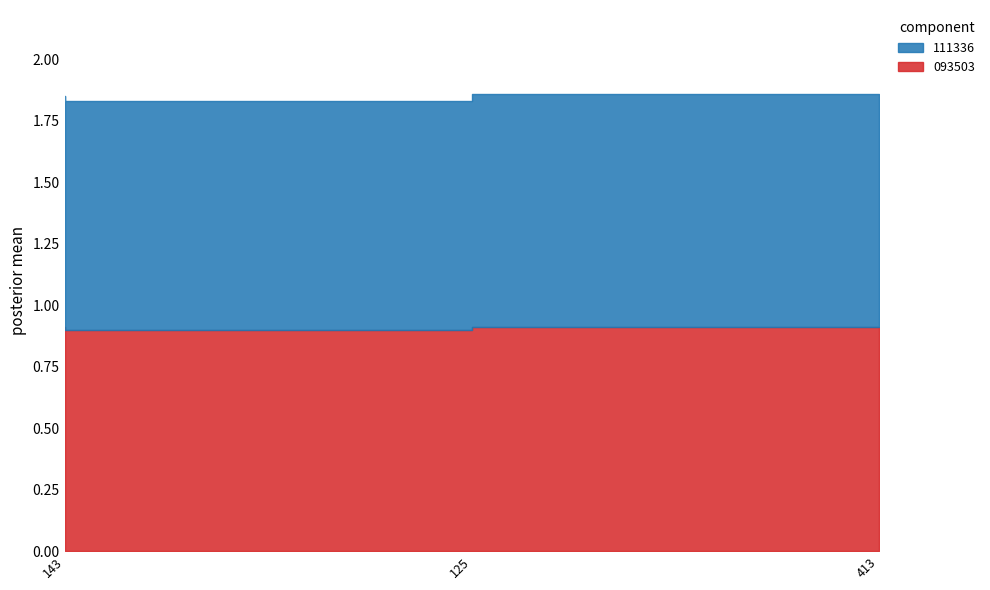

Rank the series at 143 from lowest to highest value.

093503, 111336